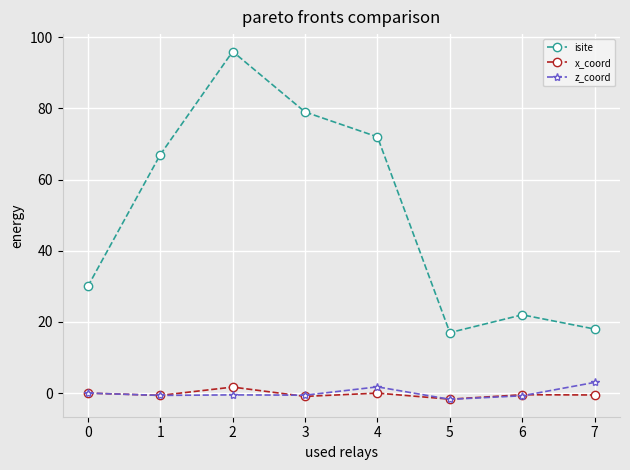

In isite, how many points are lower than both neighbors (excluding endpoints)?

1